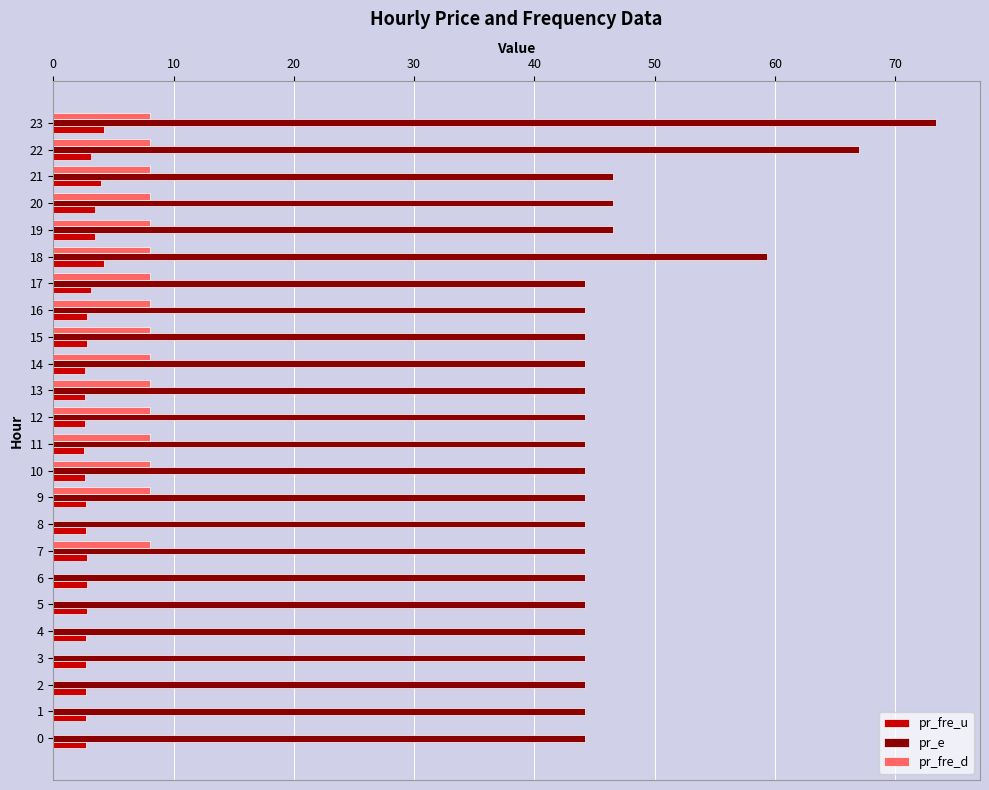

True or false: pr_e has a value of 63.7 at 20.

False